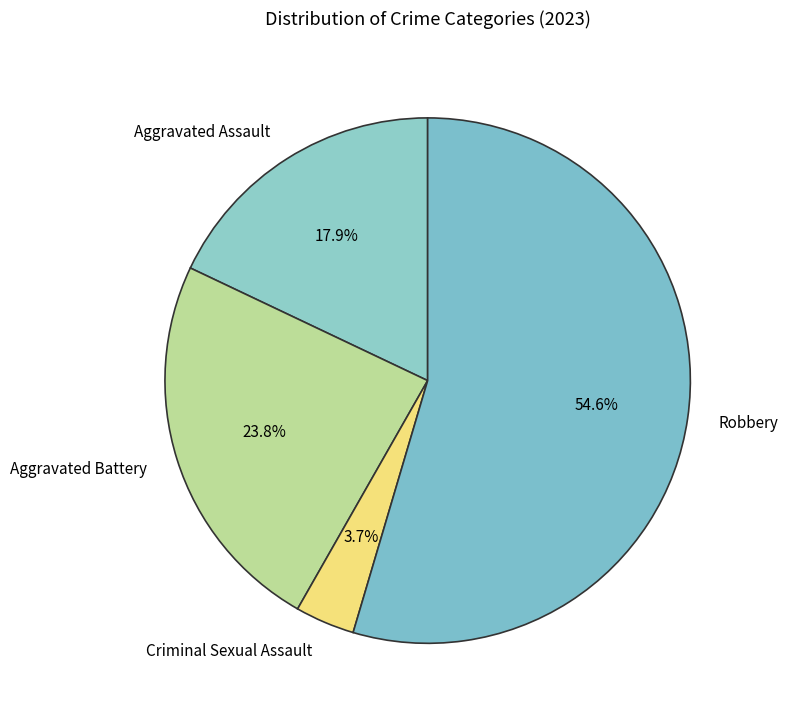

To the nearest percent, what is the combined percentage of Aggravated Assault and Aggravated Battery?

42%